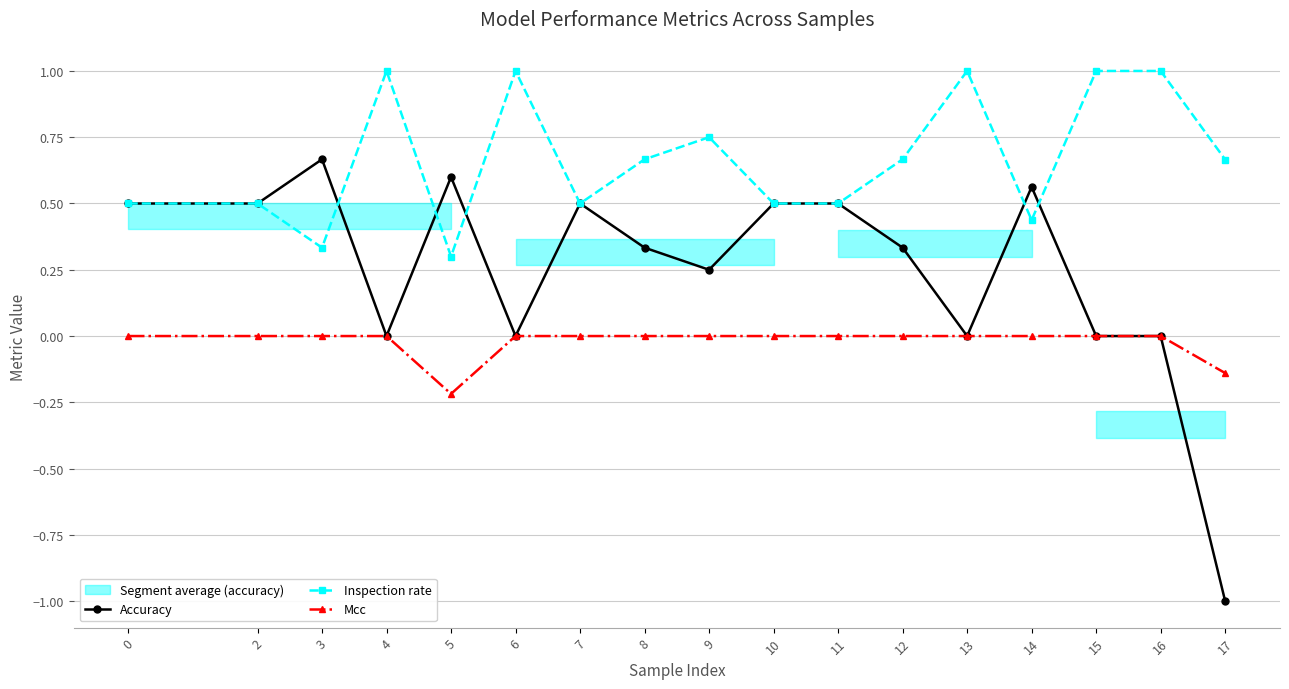

Between 0 and 12, which series saw the biggest shift?

Accuracy